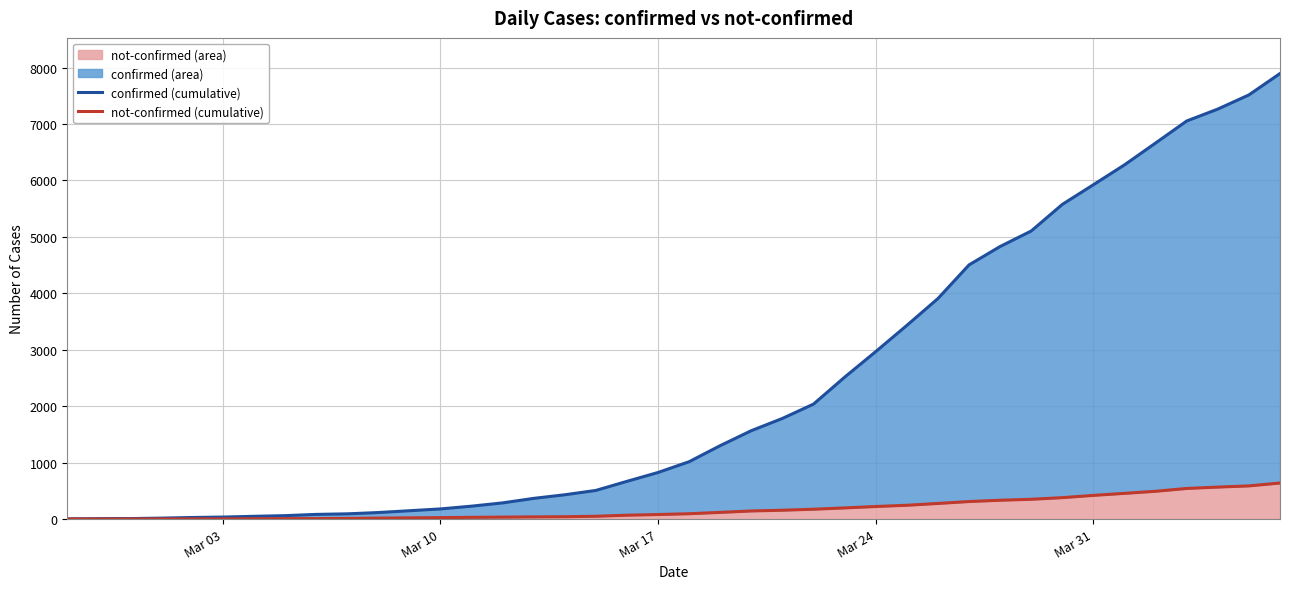

How many values in the not-confirmed (line) series exceed 95?

19